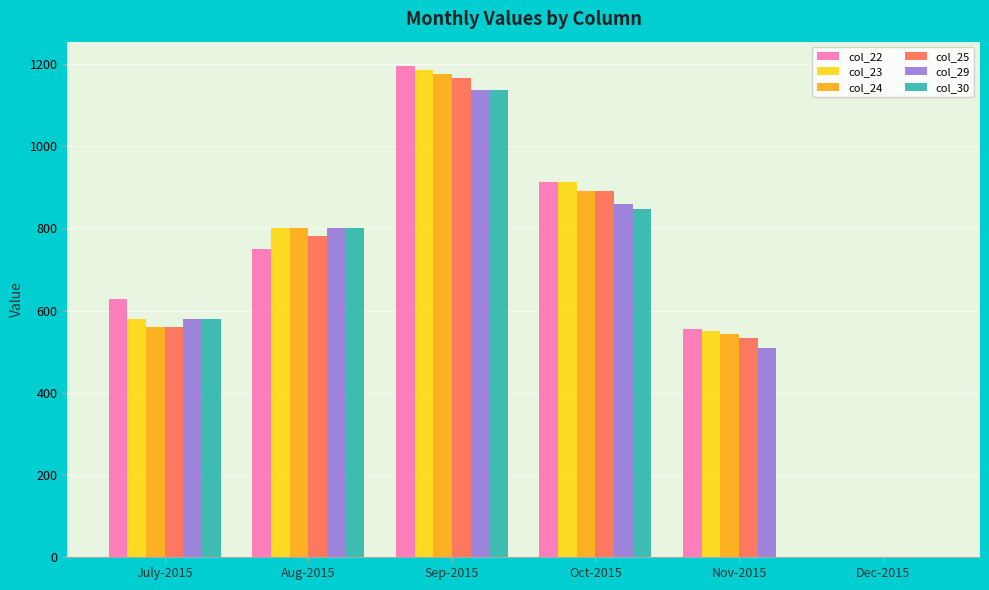

True or false: col_24 has a value of 0.0 at Dec-2015.

True